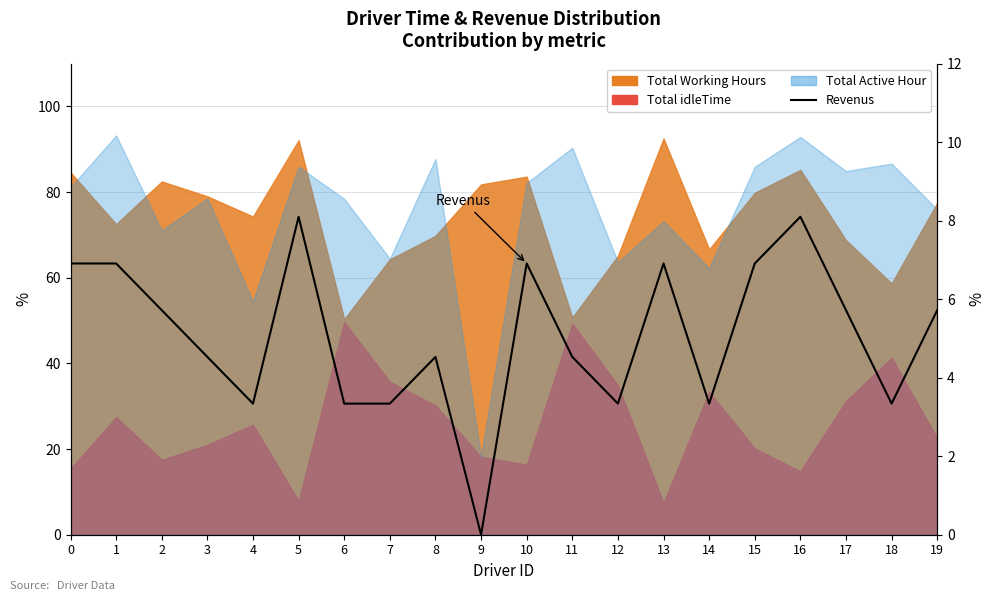

What is the change in value from 6 to 16?

+4.8